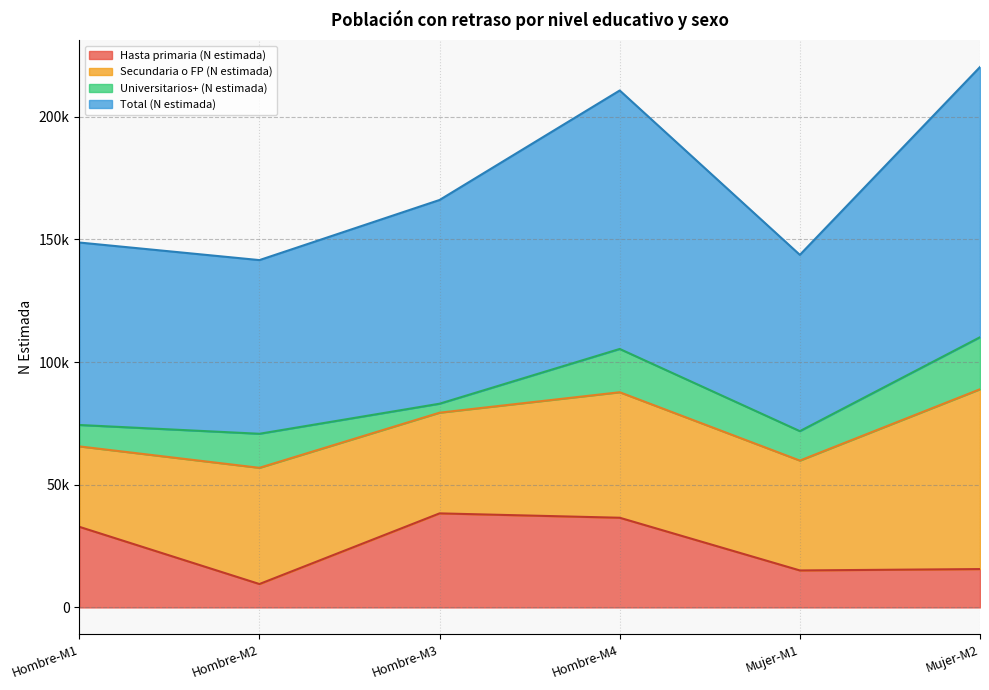

In Total (N estimada), how many points are lower than both neighbors (excluding endpoints)?

2